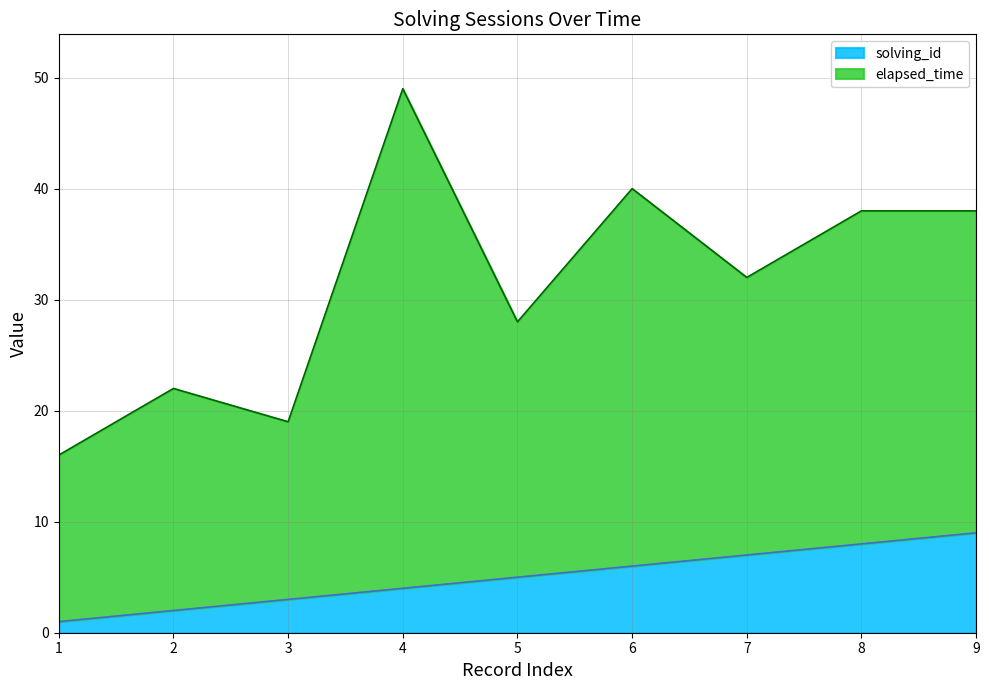

True or false: the data shows 3 at 3.

True